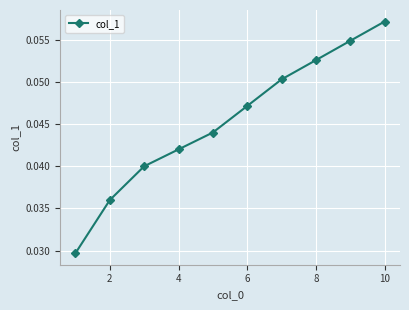

Does the chart display data point markers on the line(s)?

Yes